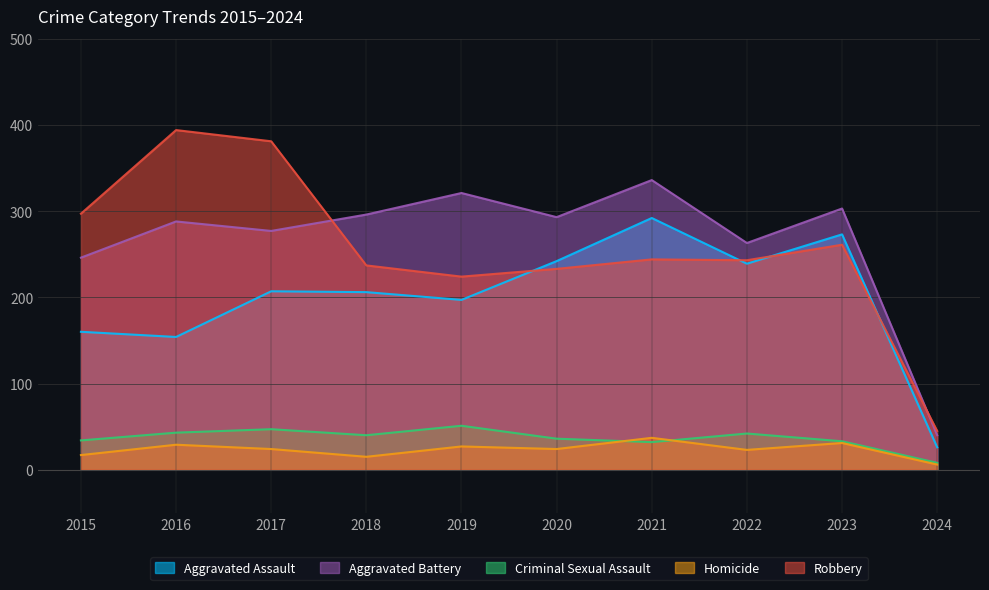

What is the average value of the Aggravated Assault series?

200